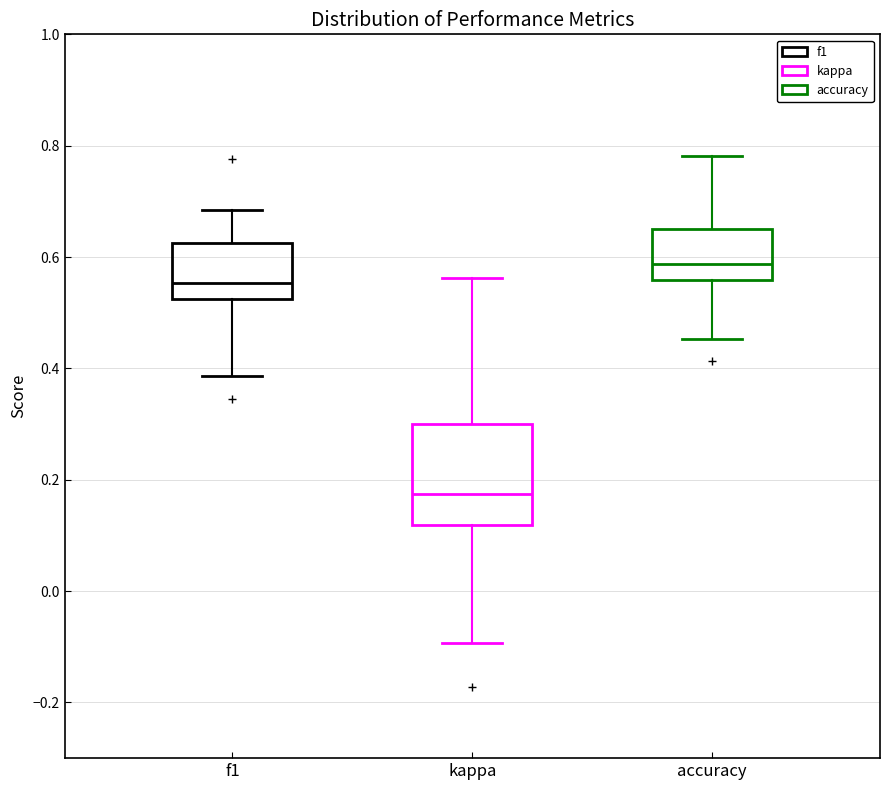

Which box's median line is the highest?

accuracy